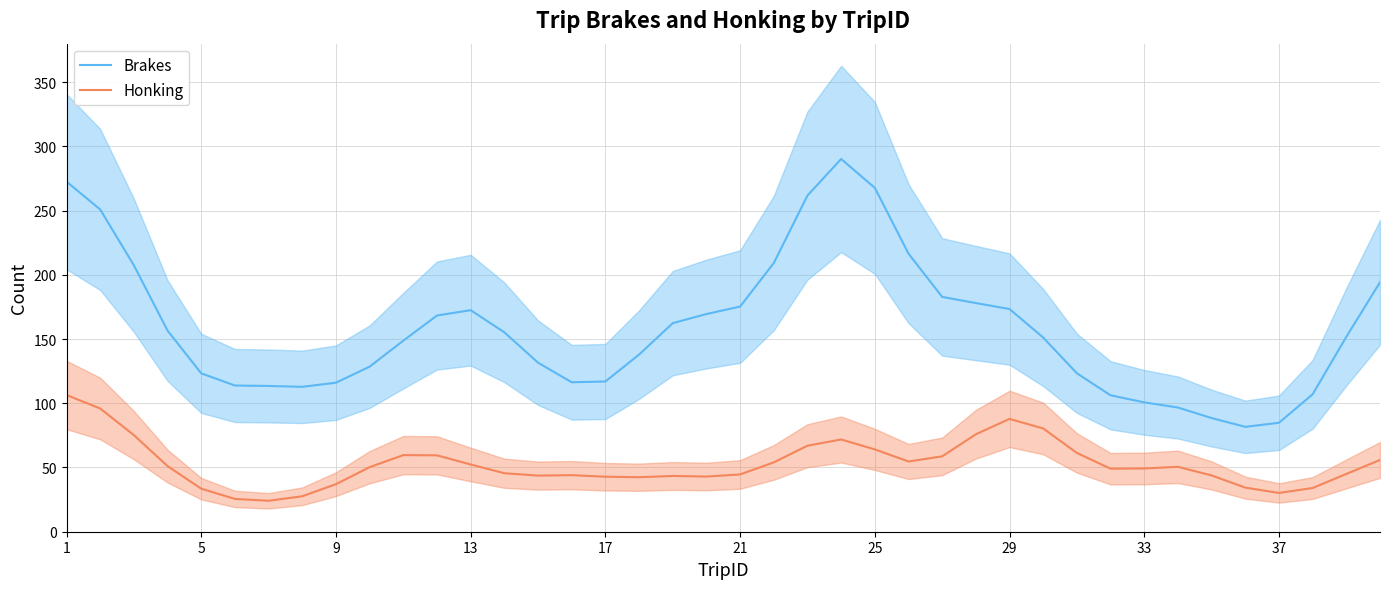

True or false: Honking and Brakes cross at least once.

False